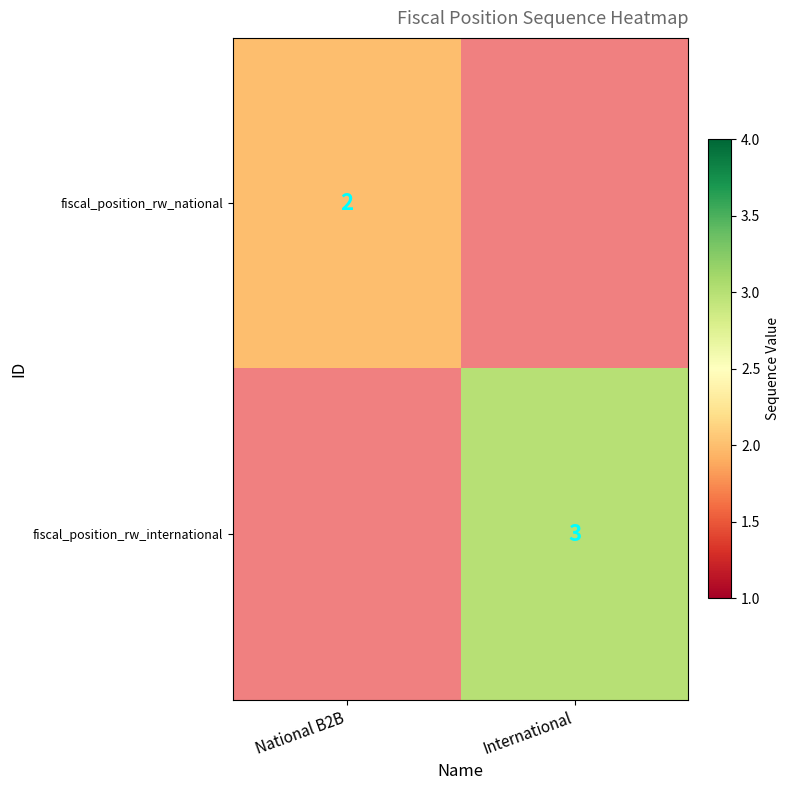

The value of fiscal_position_rw_national at National B2B is 3. True or false?

False